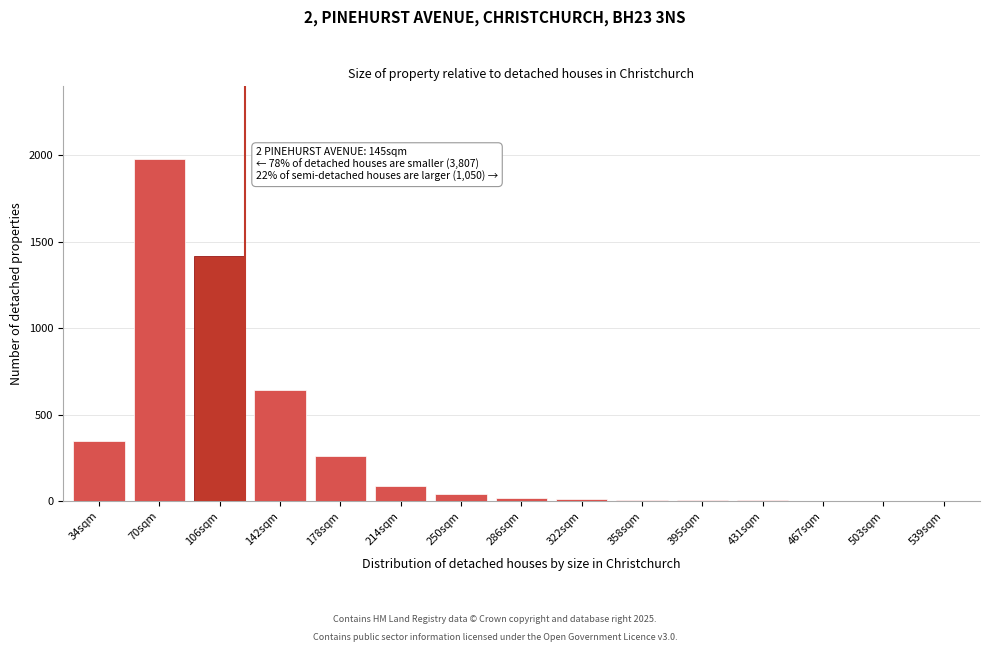

What is the maximum value shown in the chart?

1980